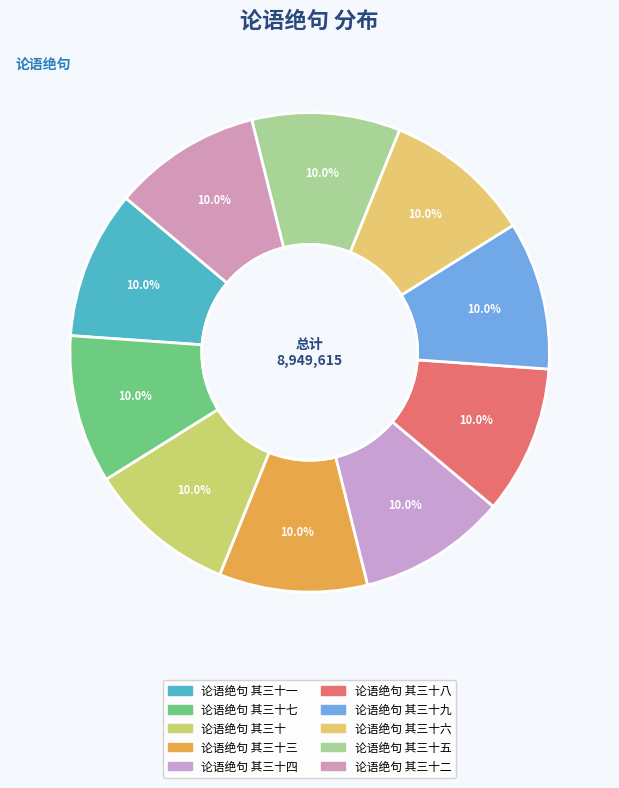

Is there any slice that represents more than half of the pie?

No